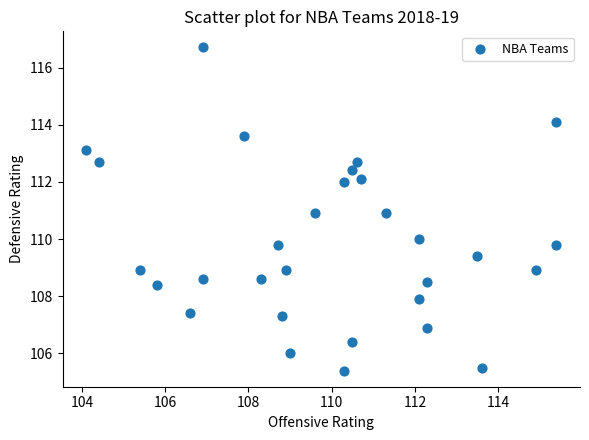

What is the range of Y values (max minus min)?

11.3